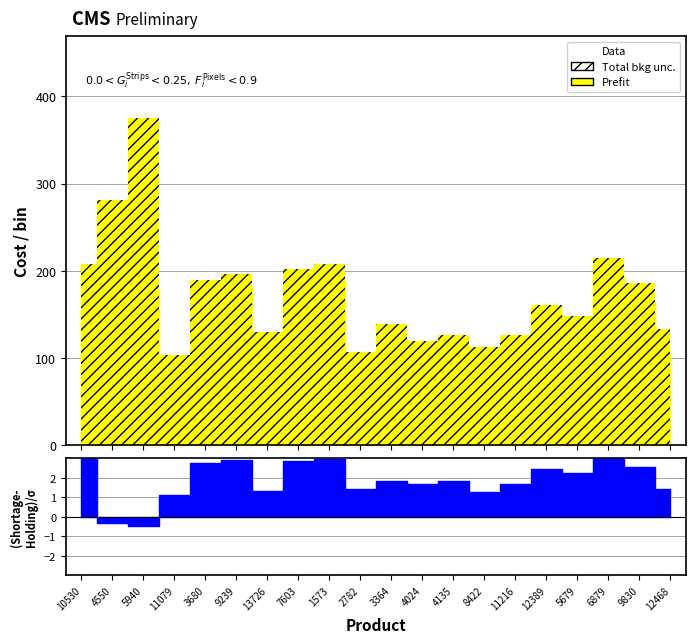

At which category is the sum across all series the highest?

5940